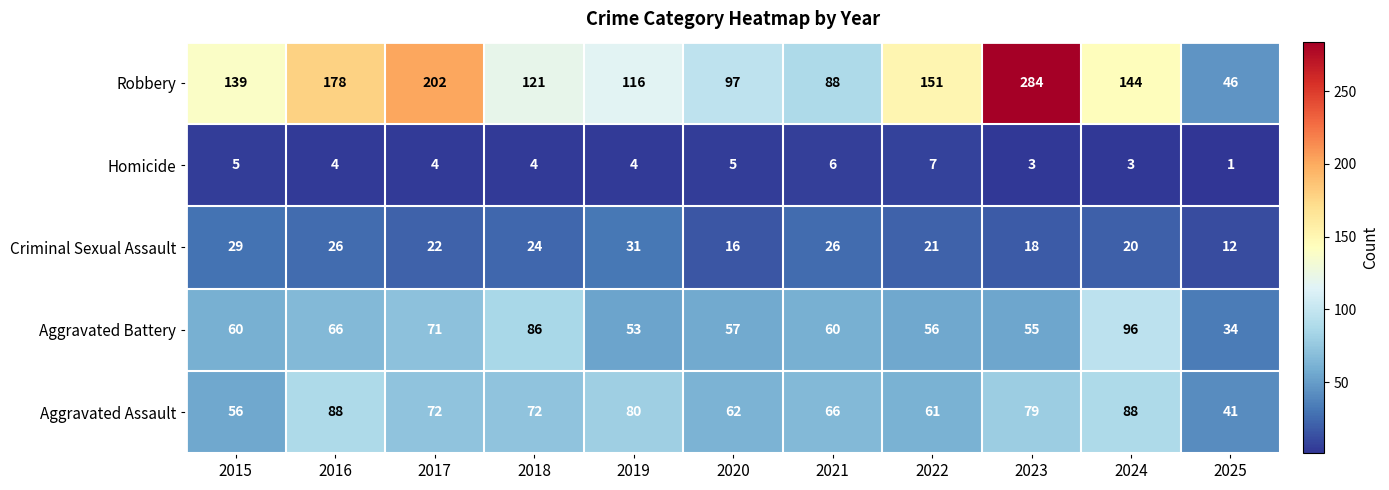

What is the total value across all series at 2019?

284